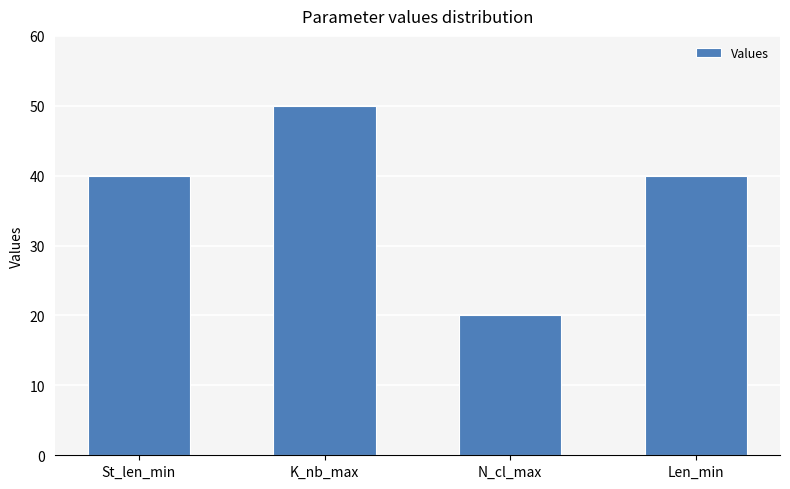

True or false: the data shows 71 at Len_min.

False